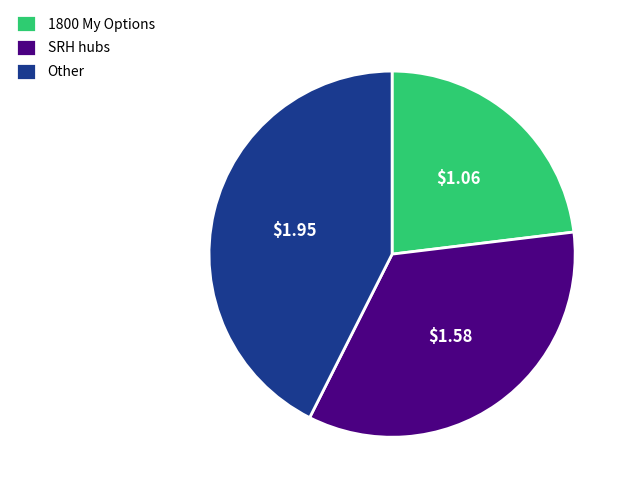

Is there any slice that represents more than half of the pie?

No